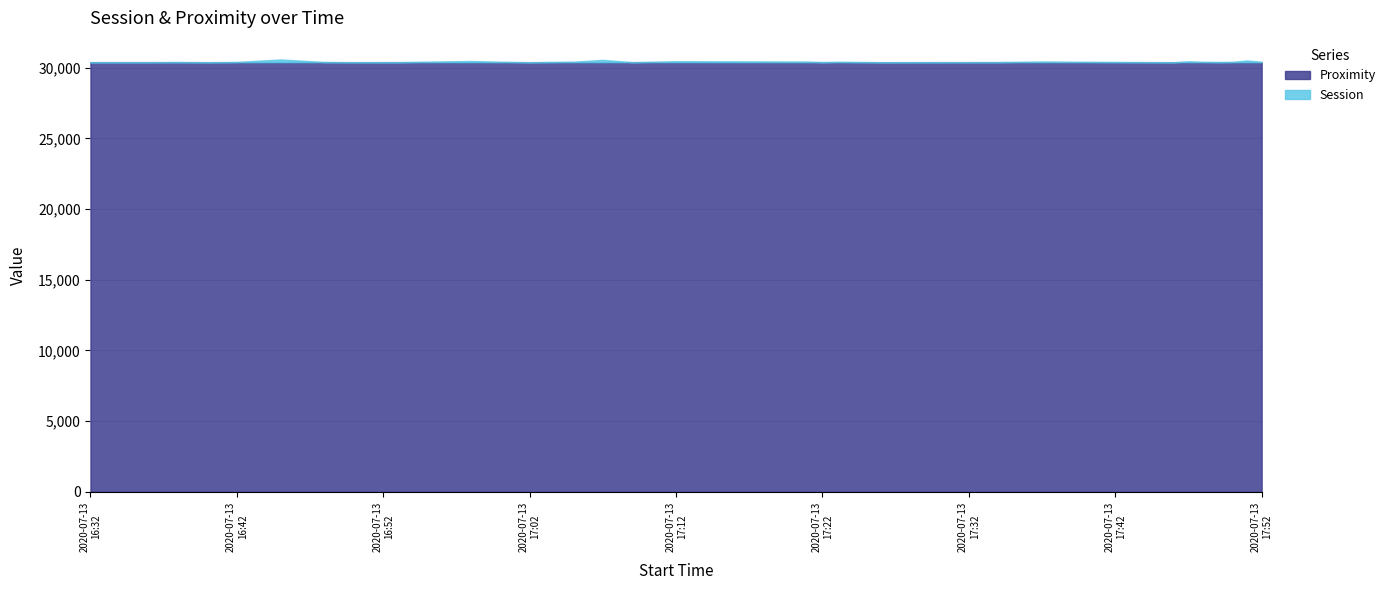

What is the value of the Proximity point at the 20th from the left?

30386